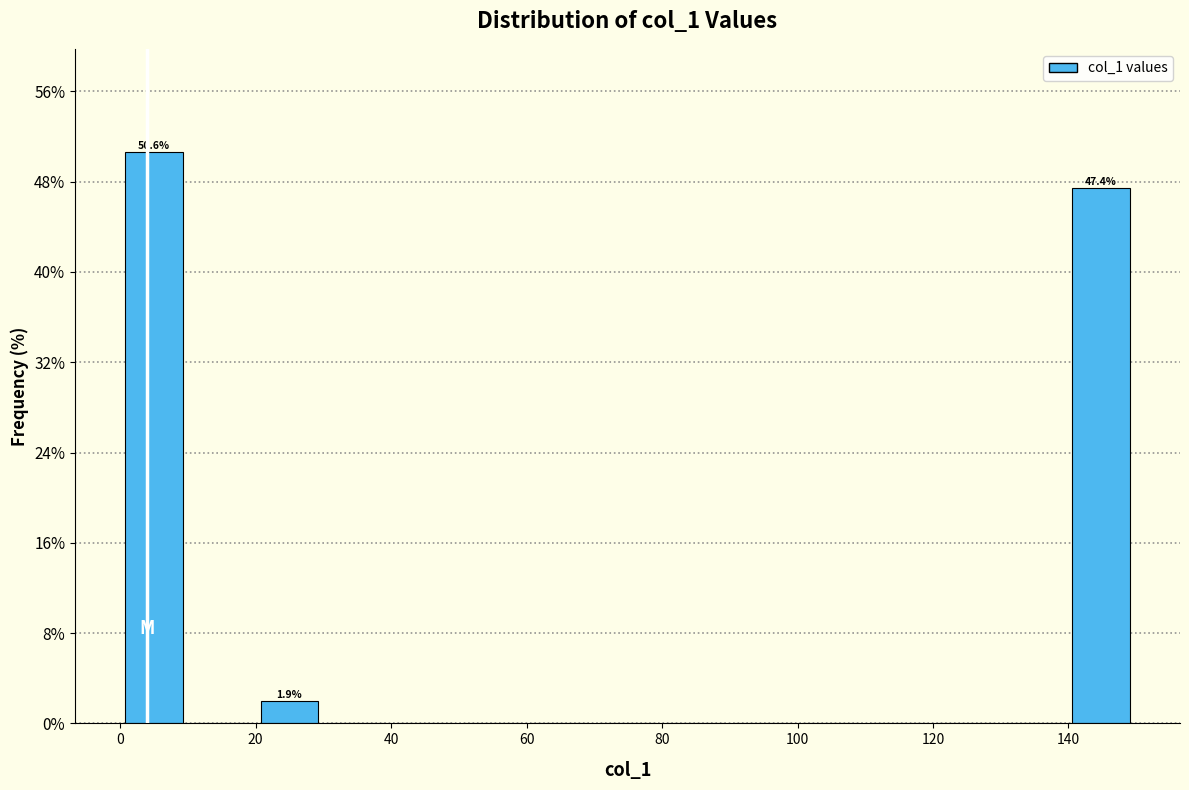

Over which range of the x-axis is the bar tallest?

0 to 10